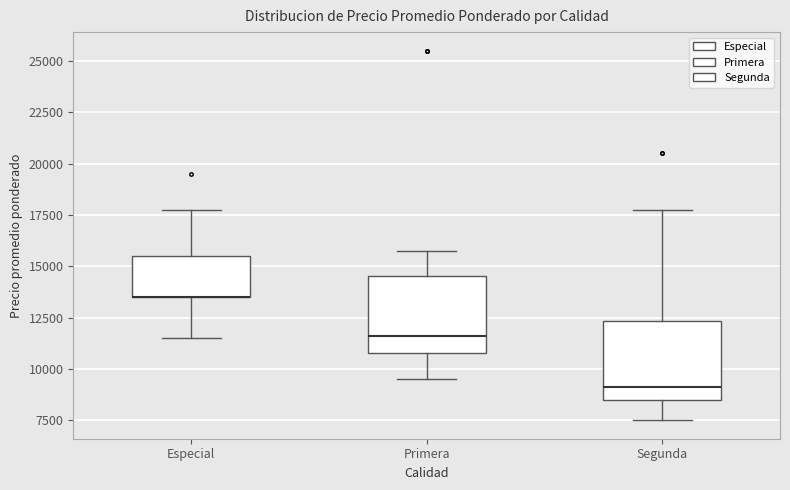

Reading left to right, read every box against the y-axis: the position of its median line, the range the box covers, and the ends of its whiskers. The values are not printed on the chart, so give them approximately, as read against the axis.

Especial: median 13500 (drawn on the box's lower edge), box 13500 to 15500, whiskers 11500 to 18000
Primera: median 11500, box 11000 to 14500, whiskers 9500 to 16000
Segunda: median 9000, box 8500 to 12500, whiskers 7500 to 18000